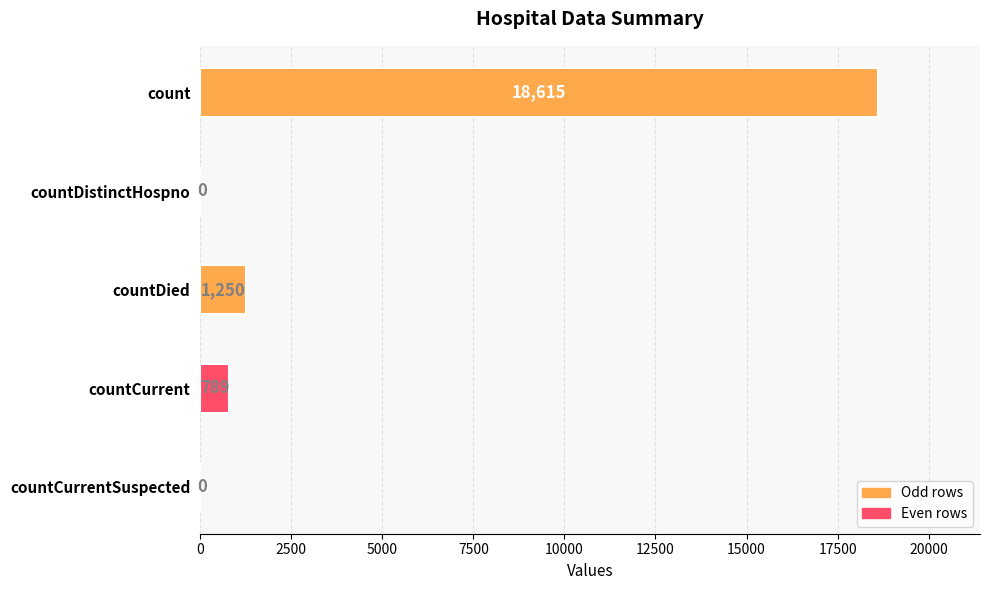

What is the sum of all values?

20654